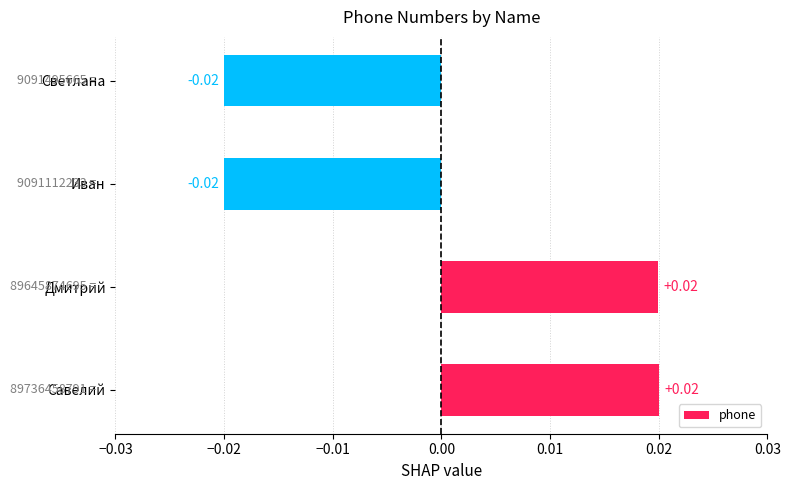

Between Иван and Дмитрий, which is larger?

Дмитрий